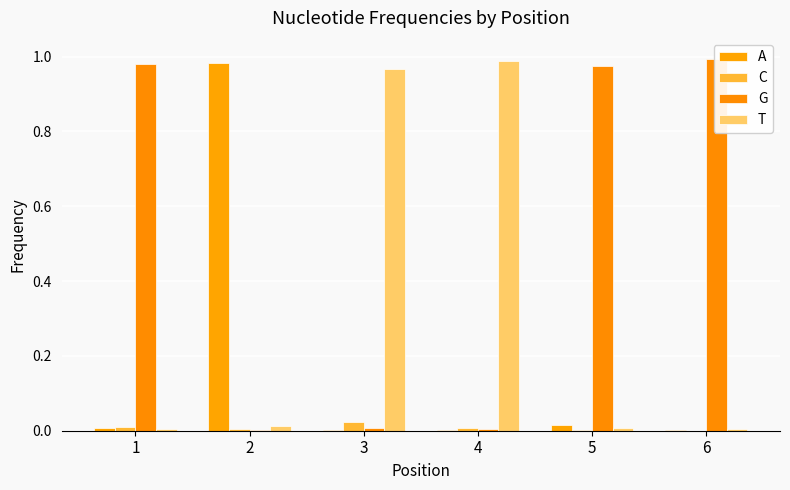

Count the number of categories in the chart.

6